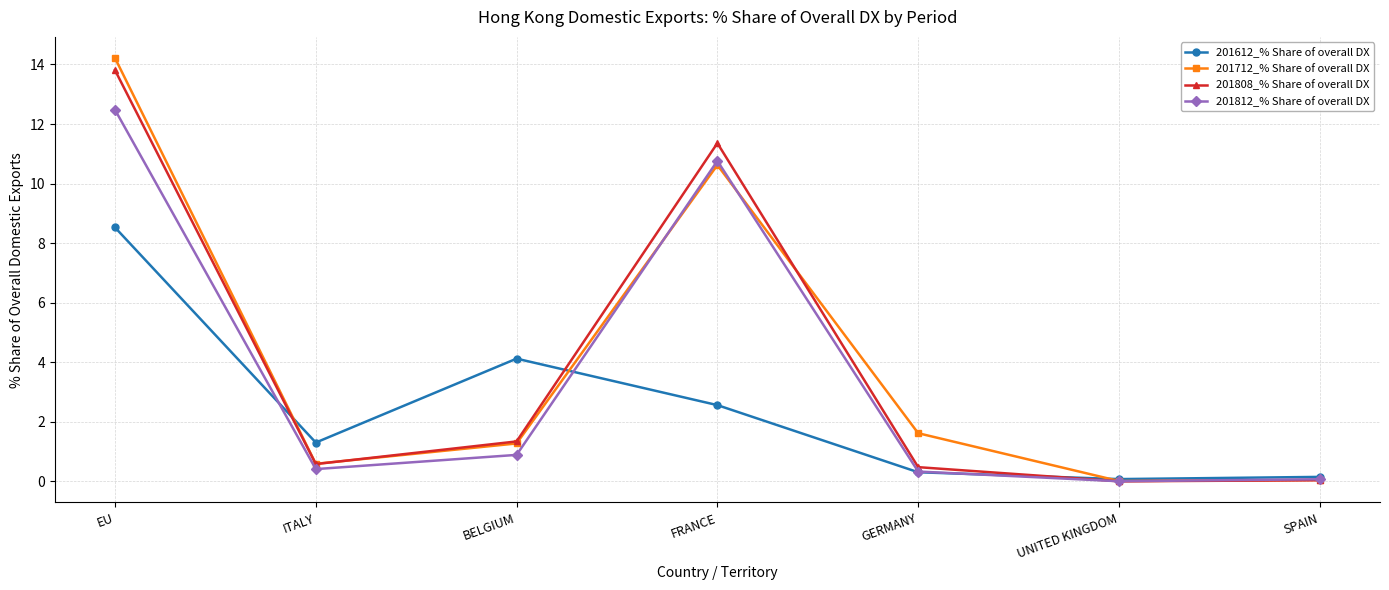

What is the sum of the 201612_% Share of overall DX values at GERMANY and FRANCE?

2.9